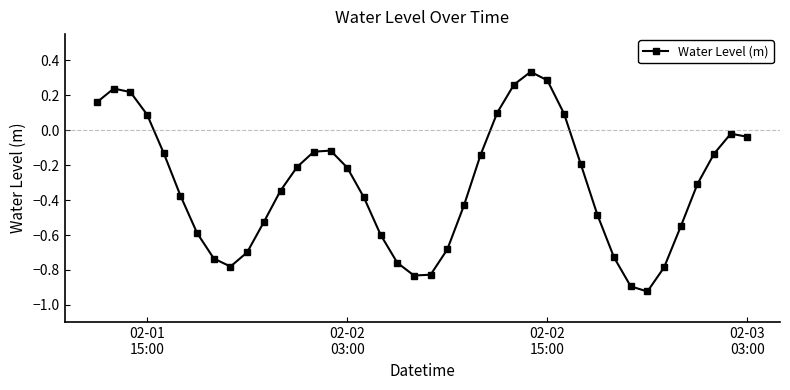

What is the sum of all values?

-12.8